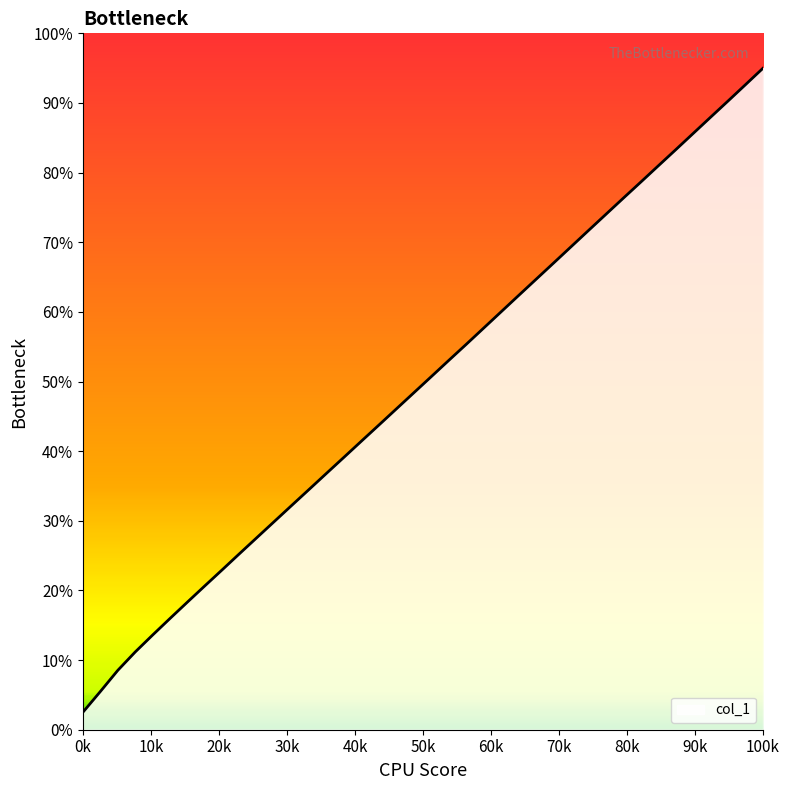

What is the greatest value displayed?

95.0